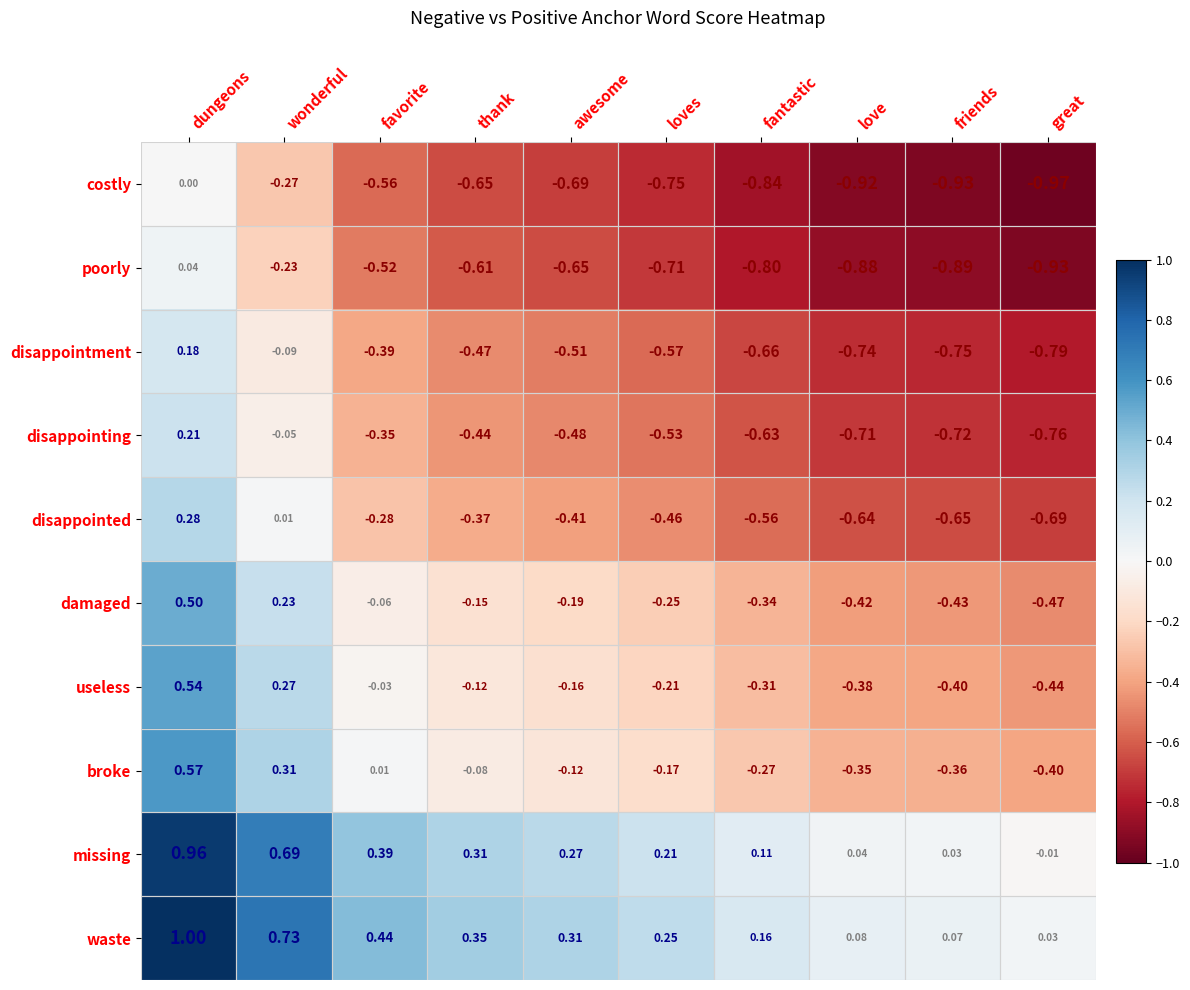

At how many categories does at least one series exceed 0?

10